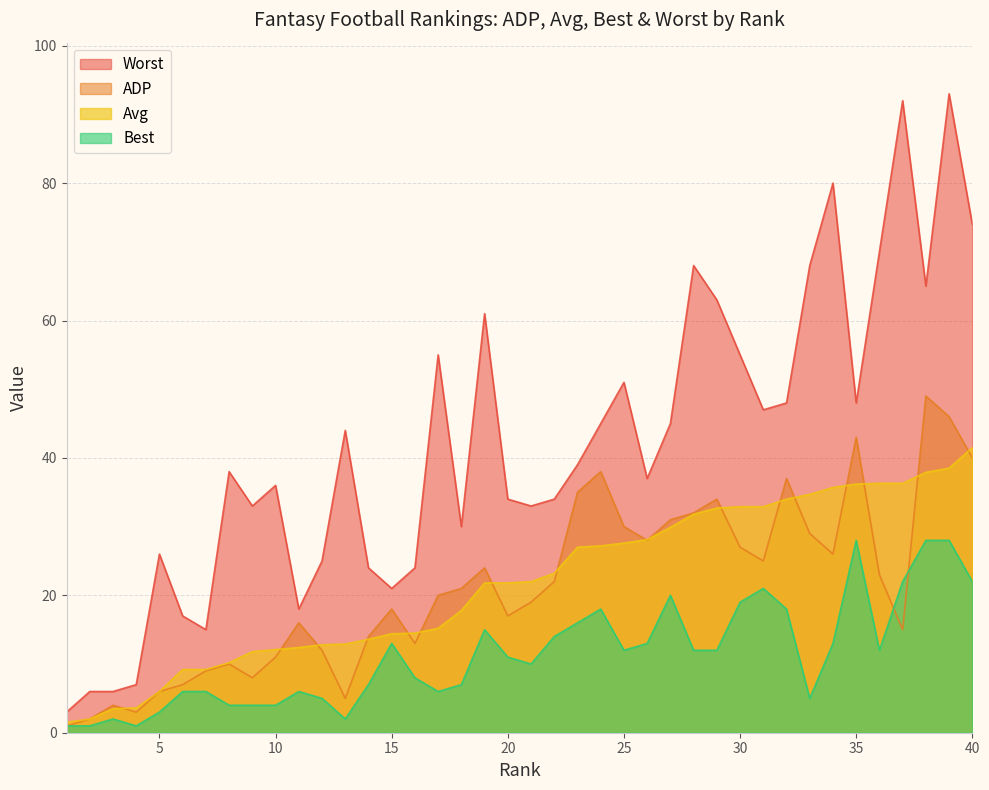

Which has a higher value, 5 or 21?

21